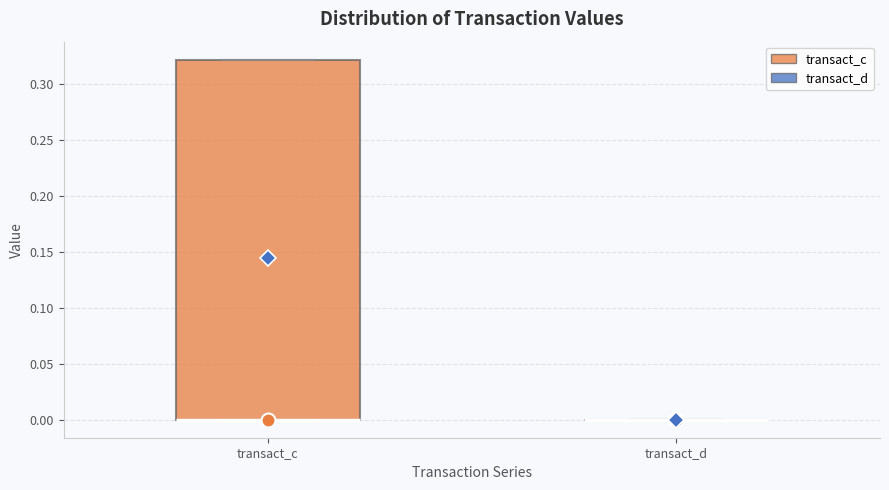

Where is the lower edge of the box for transact_c on the y-axis? The values are not printed on the chart, so give them approximately, as read against the axis.

0.00